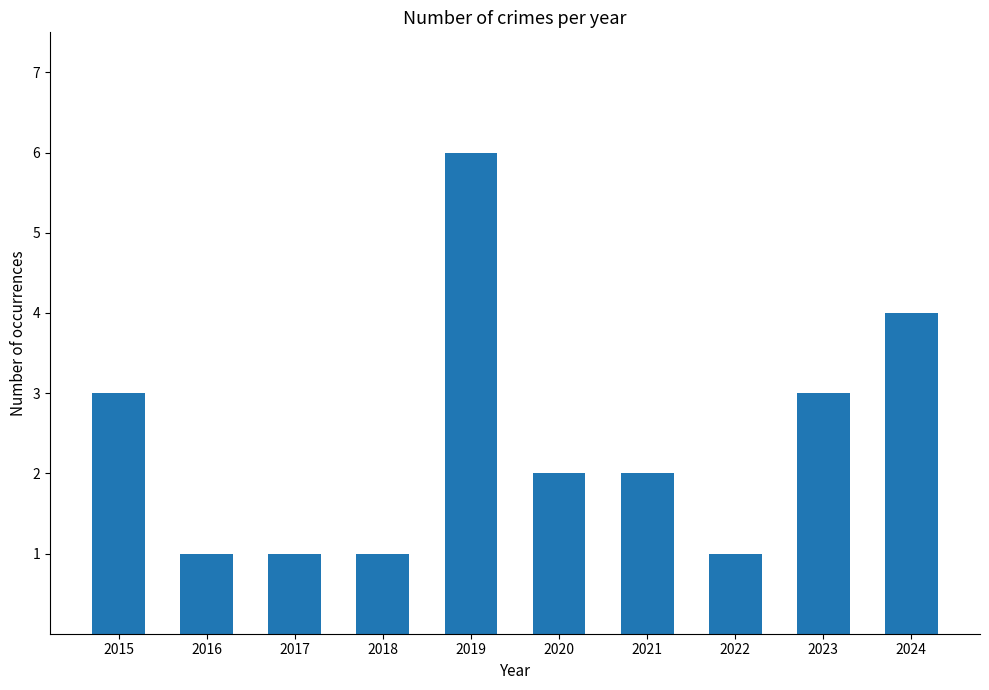

What is the difference between the maximum and minimum values?

5